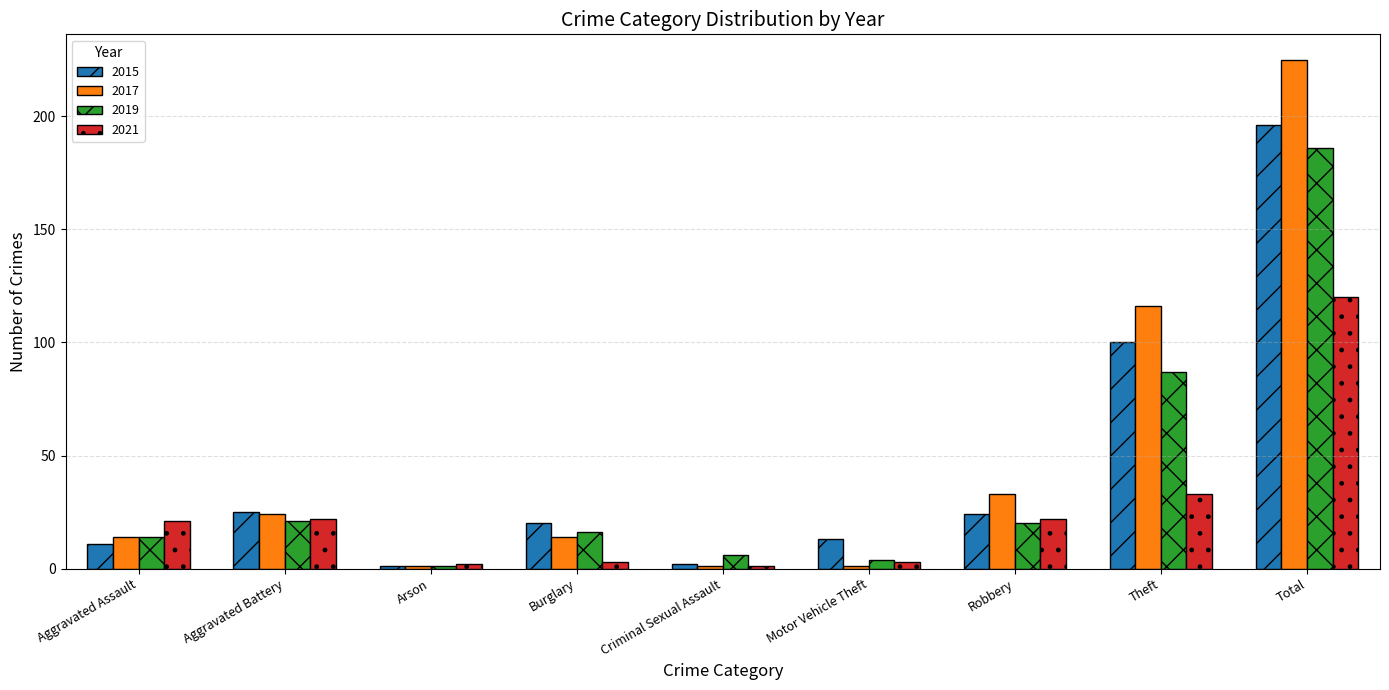

What is the difference between the second highest and second lowest values in the 2021 series?

31